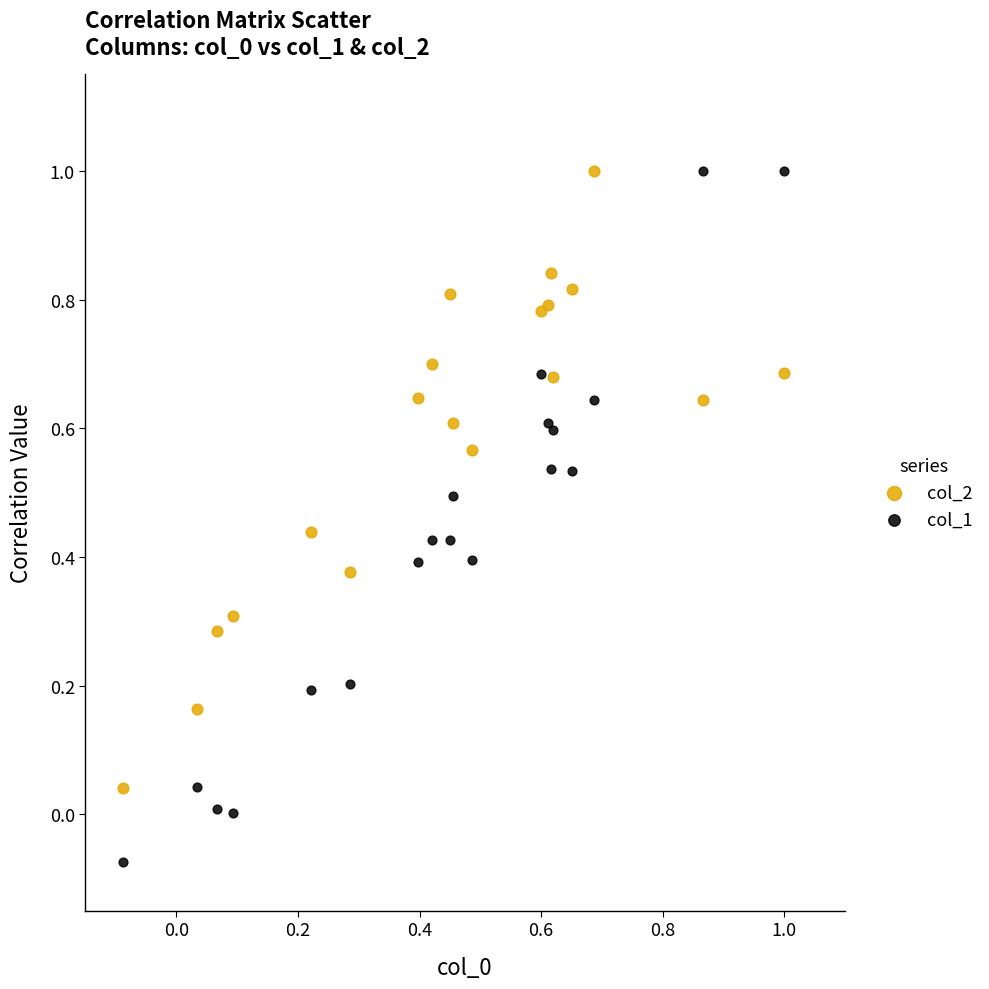

Which series reaches the minimum Y coordinate?

col_1